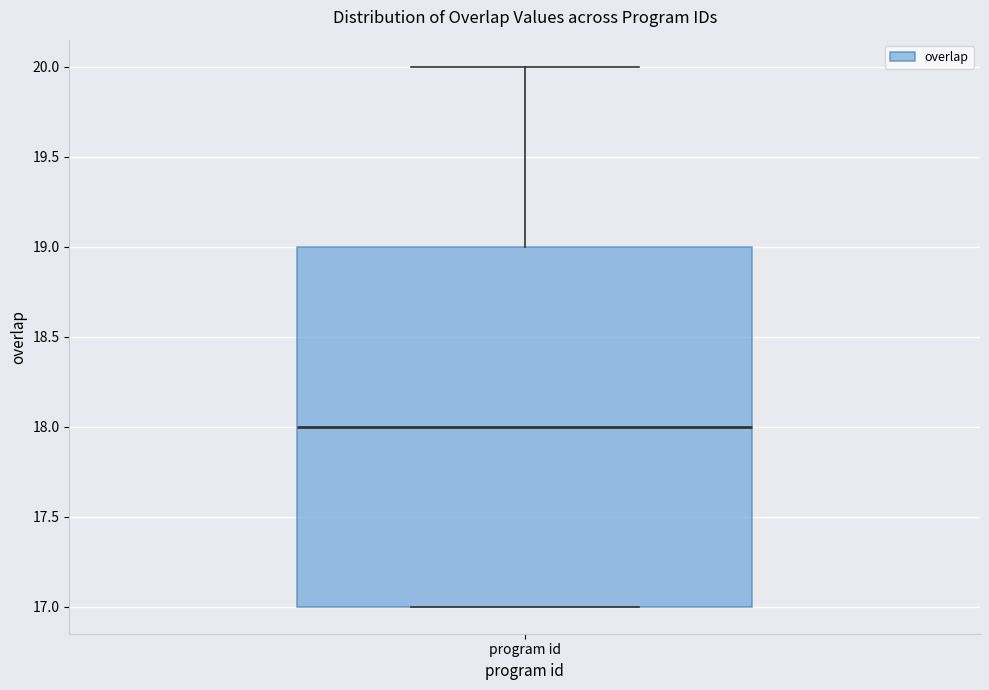

Read this box plot against the y-axis: the position of the median line, the range covered by the box, and the ends of both whiskers. The values are not printed on the chart, so give them approximately, as read against the axis.

median 18, box 17 to 19, whiskers 17 to 20